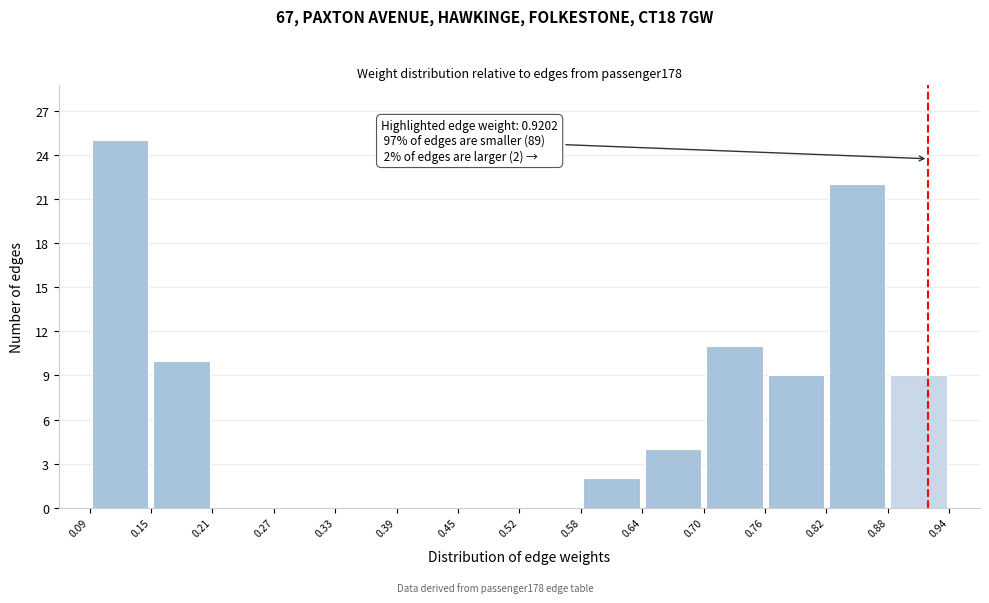

Over which range of the x-axis is the bar tallest?

0.09 to 0.15